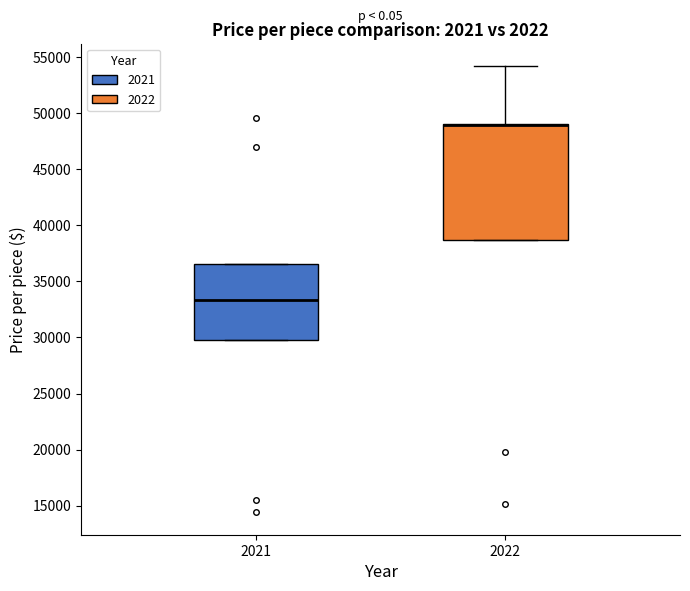

Where does the median line of the box at x = 2021 sit on the y-axis? The values are not printed on the chart, so give them approximately, as read against the axis.

33500